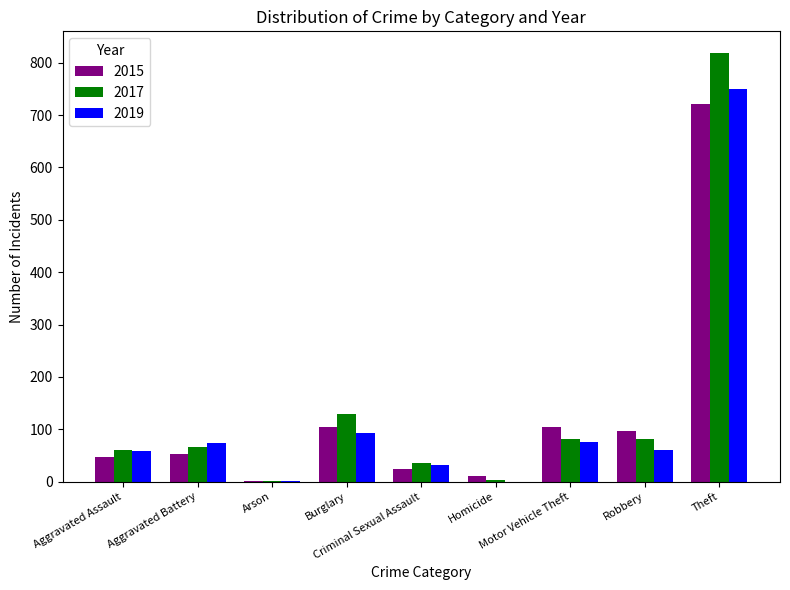

The value of 2019 at Homicide is 0. True or false?

True